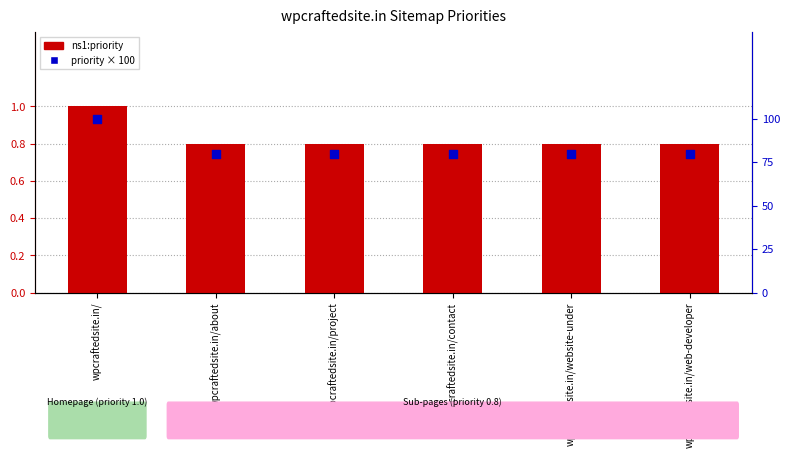

What are all the series names shown in the legend?

ns1:priority, priority × 100